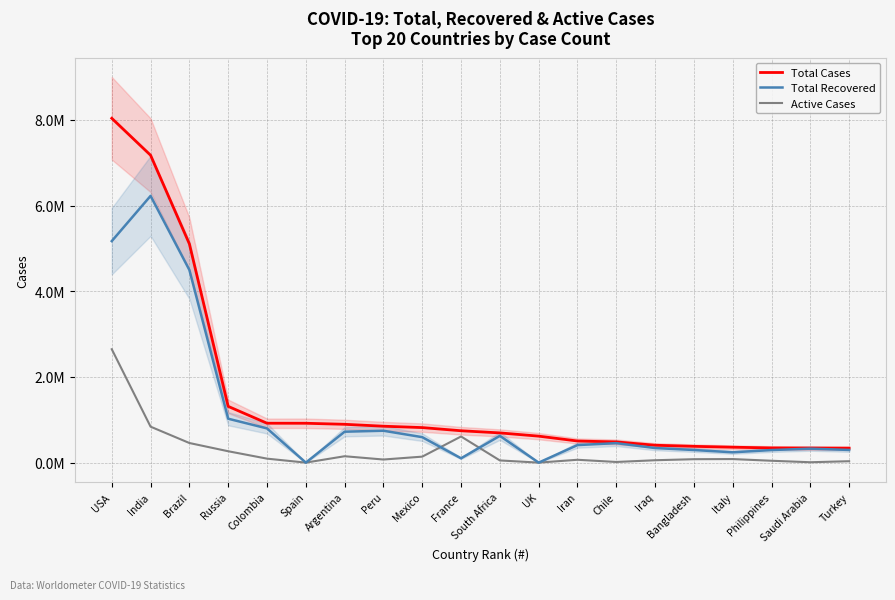

Is the value of Active Cases at Brazil greater than the value of Total Cases at Colombia?

No